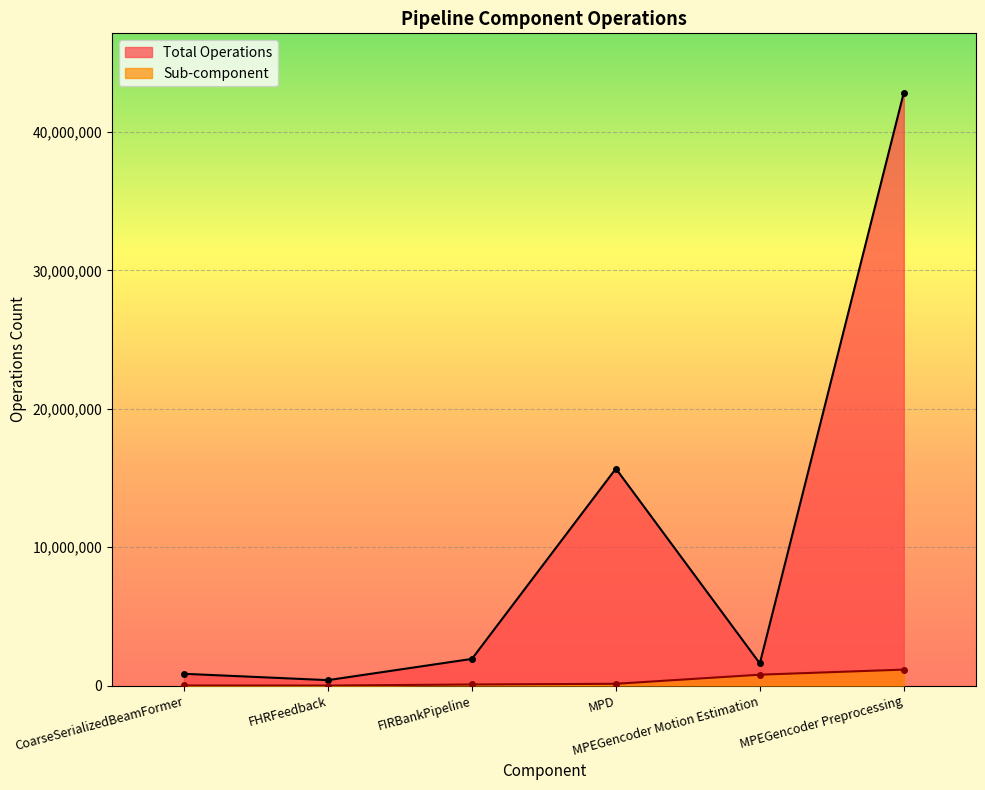

What position from the left is CoarseSerializedBeamFormer?

1